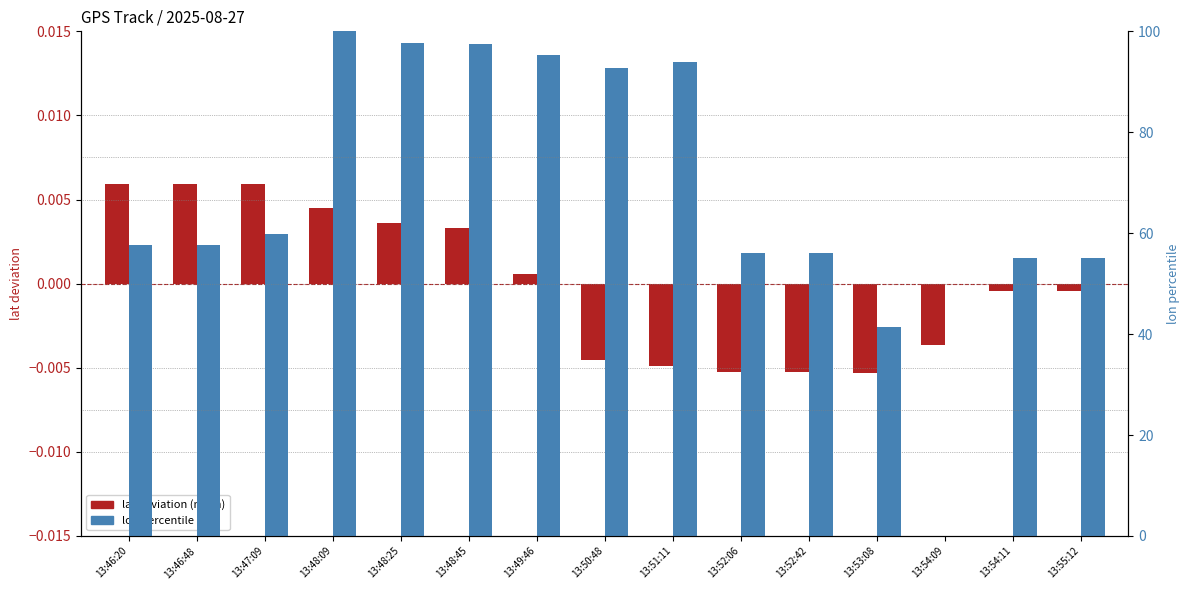

What is the label of the 6th bar from the left?

13:48:45